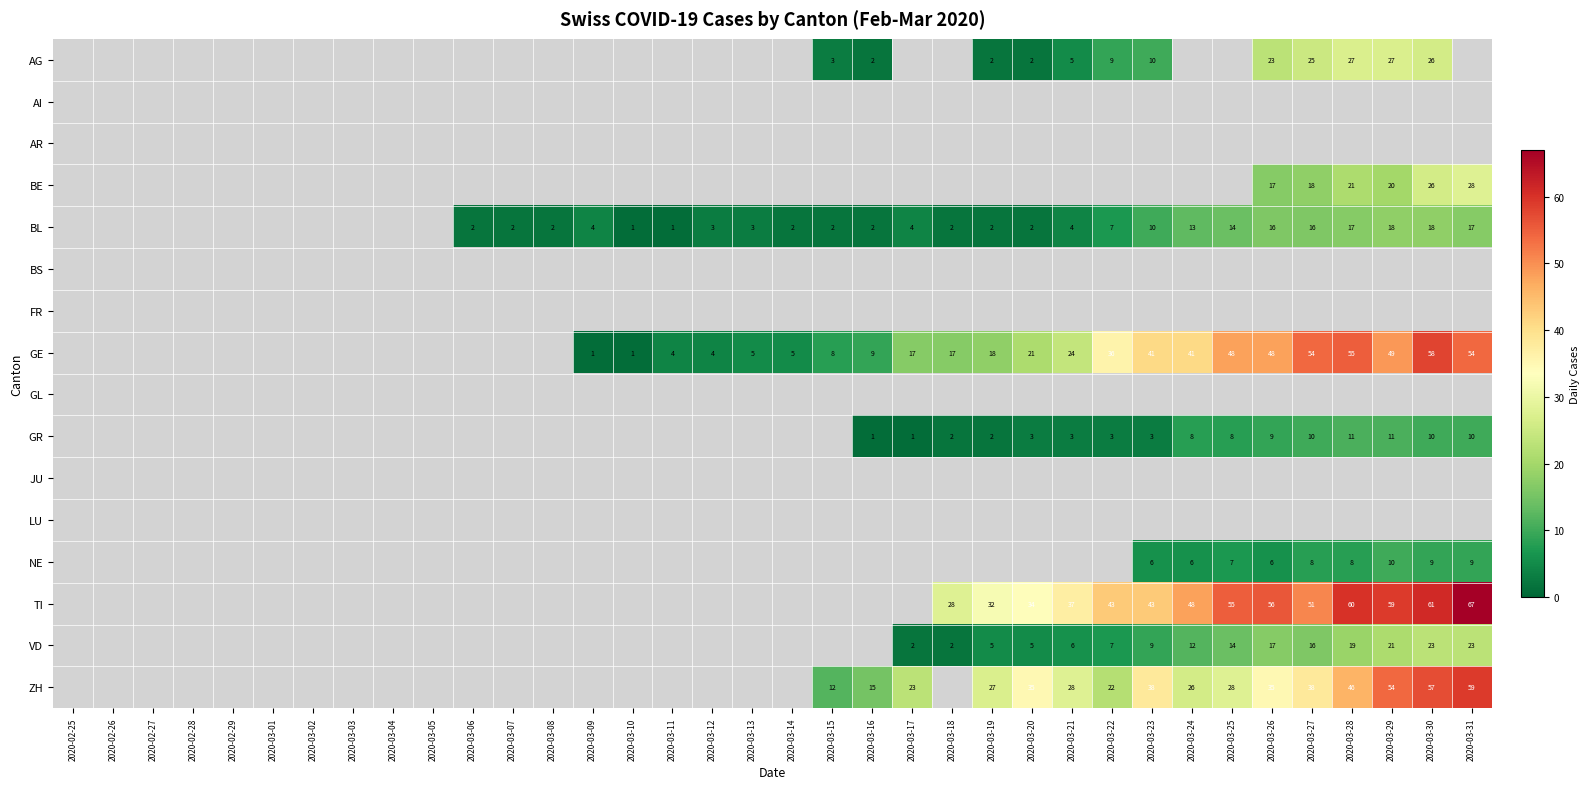

At which category is the sum across all series the highest?

2020-03-30